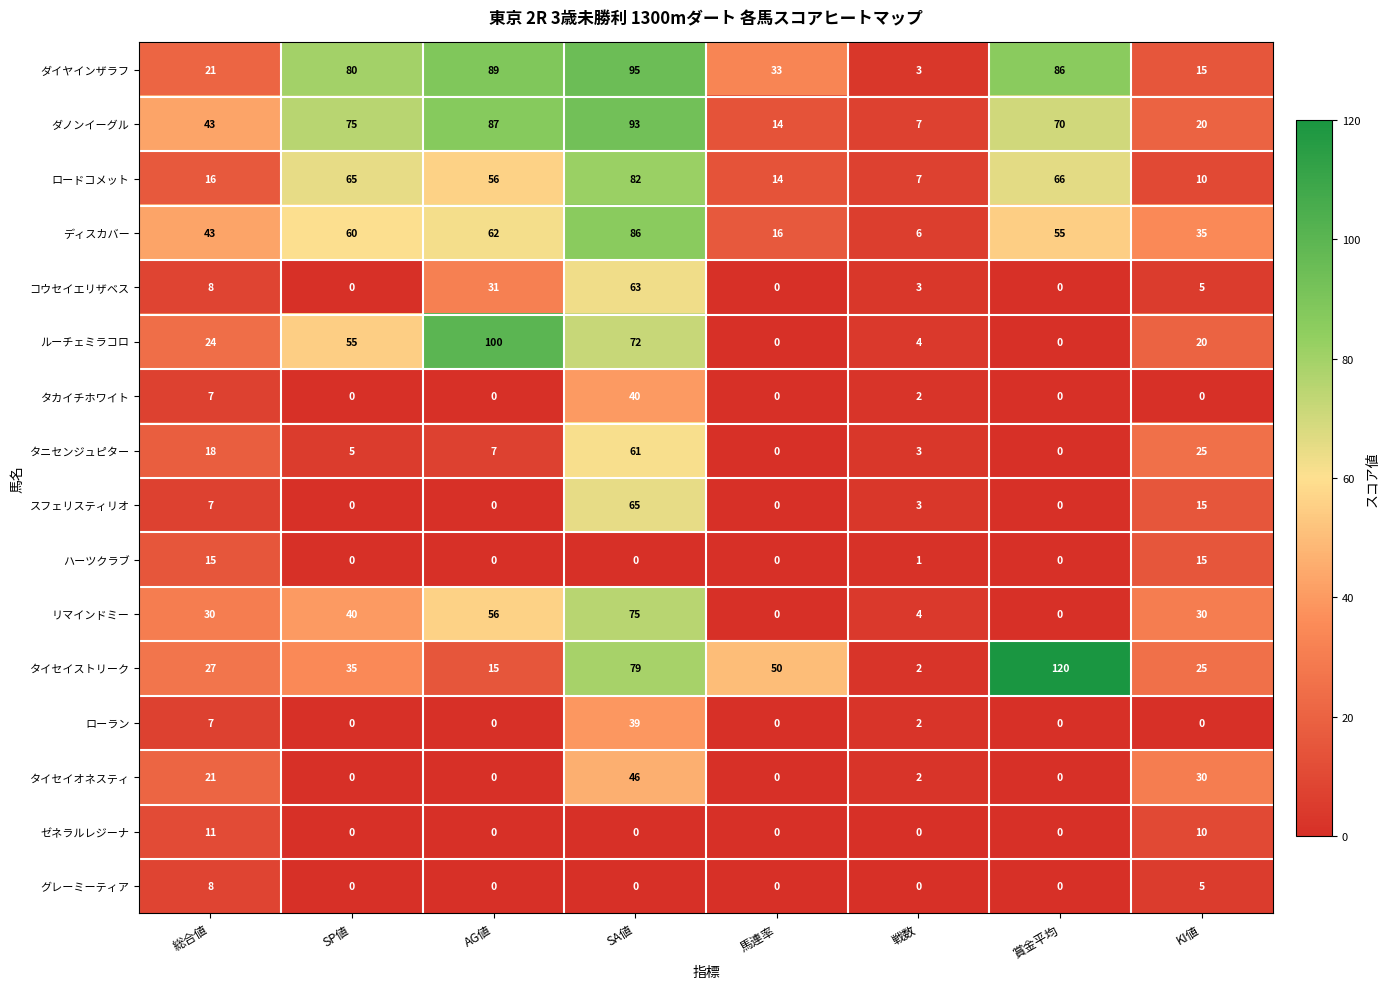

Which label corresponds to the largest value in the chart?

賞金平均